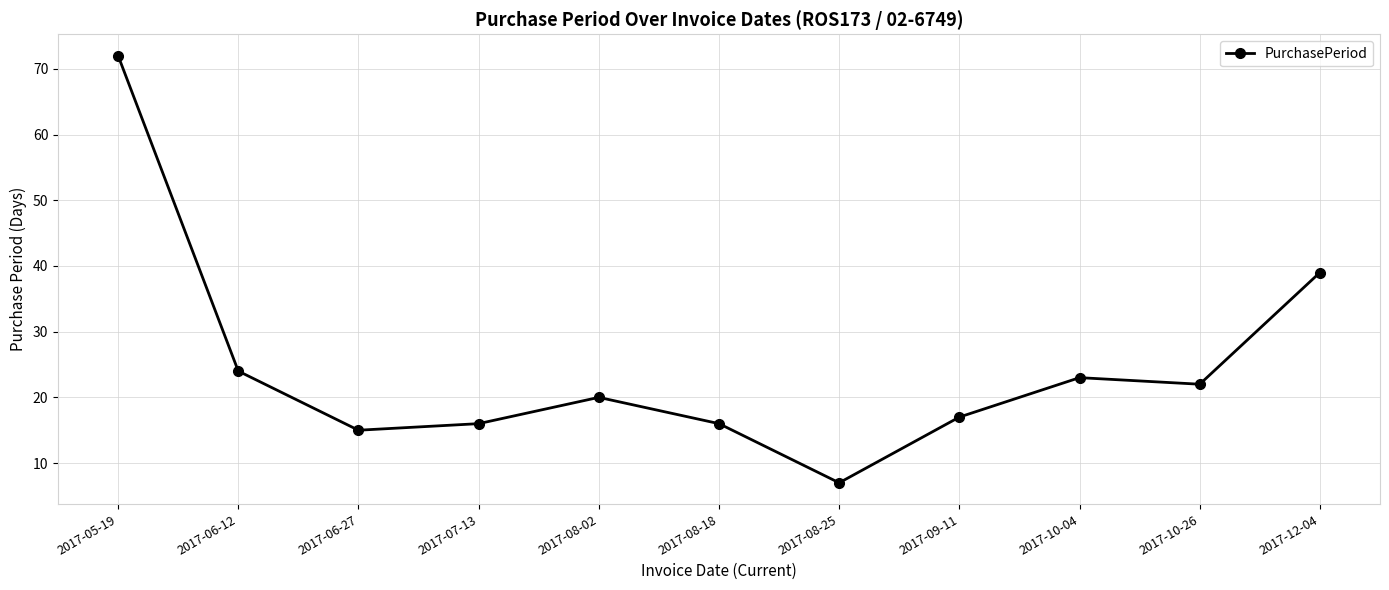

Where is the data nearest to the value 39?

2017-12-04